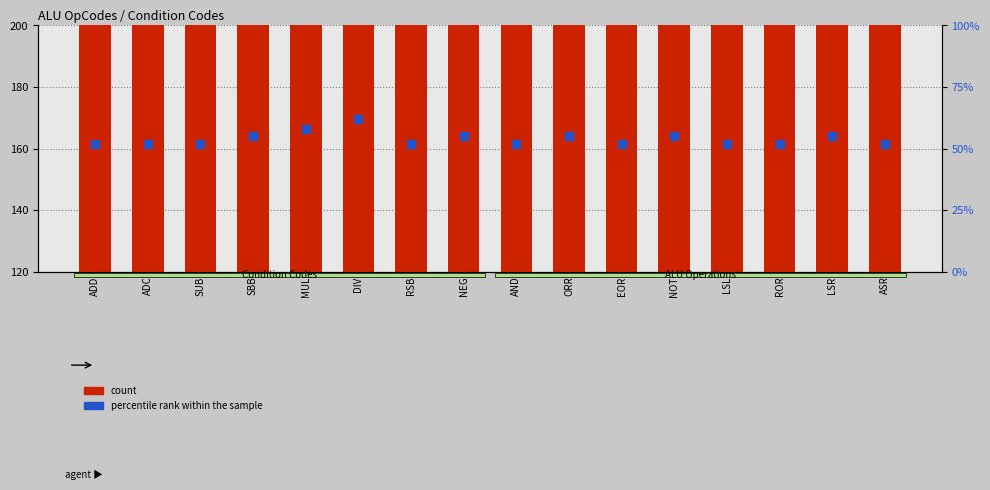

What are all the series names shown in the legend?

count, percentile rank within the sample